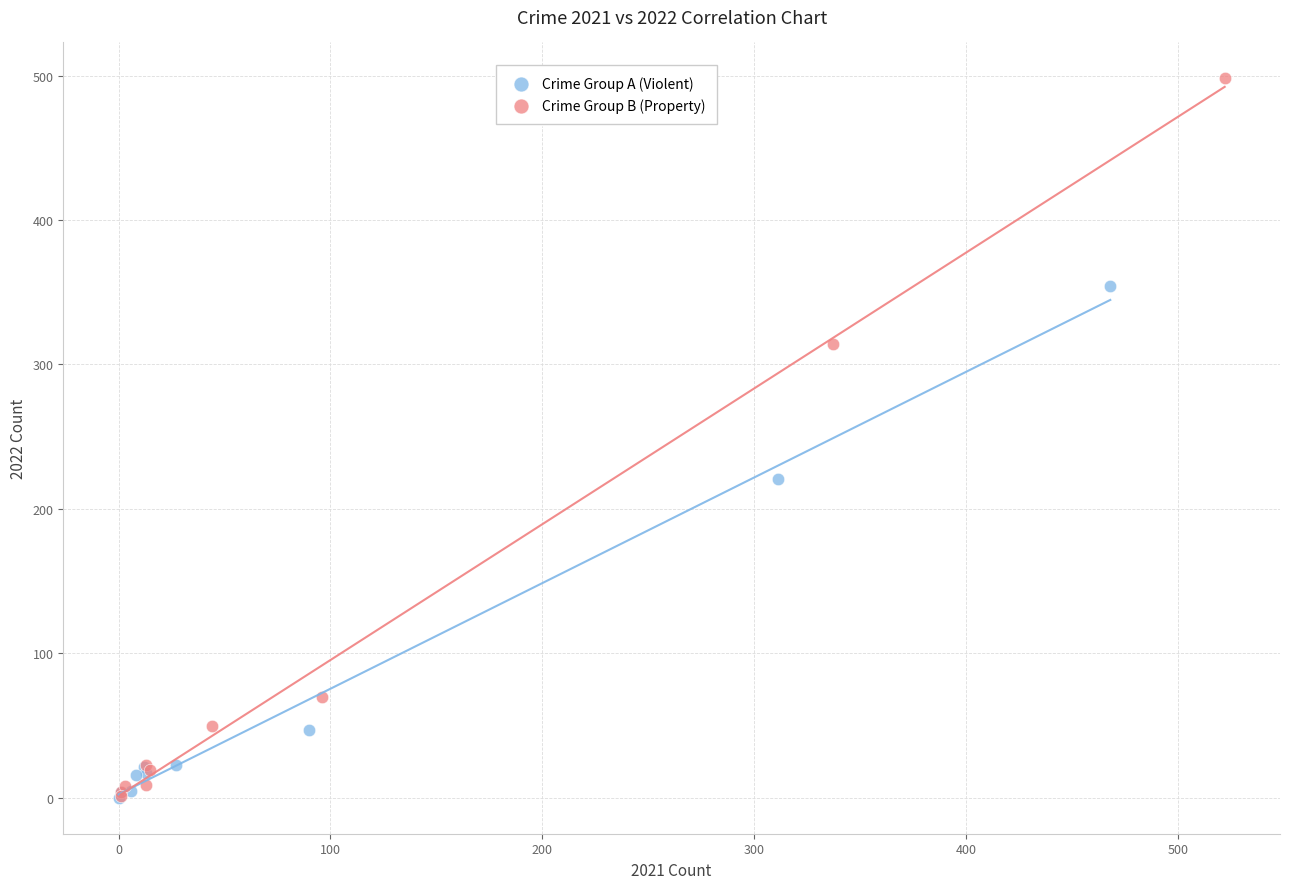

Which series contains the highest Y value?

Crime Group B (Property)